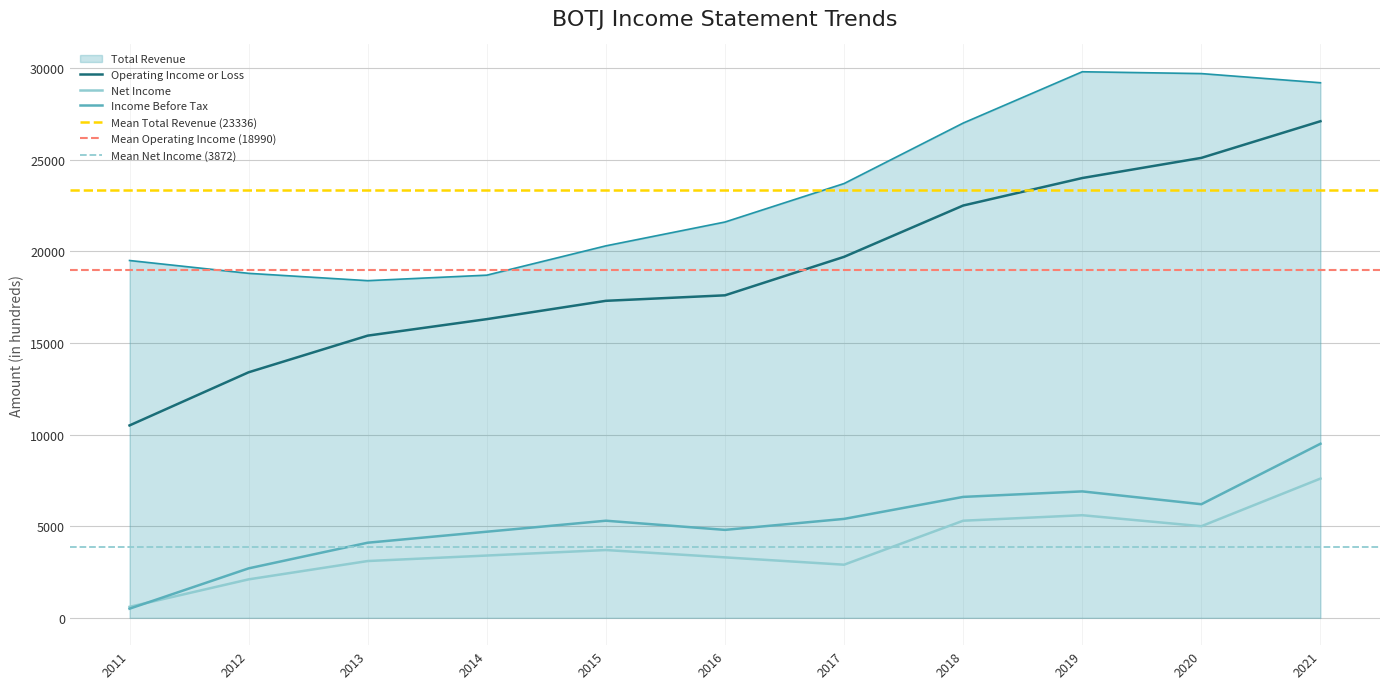

Reading right to left, extract all data points from this chart.

Total Revenue: 2021=29200	2020=29700	2019=29800	2018=27000	2017=23700	2016=21600	2015=20300	2014=18700	2013=18400	2012=18800	2011=19500
Operating Income or Loss: 2021=27100	2020=25100	2019=24000	2018=22500	2017=19700	2016=17600	2015=17300	2014=16300	2013=15400	2012=13400	2011=10500
Net Income: 2021=7600	2020=5000	2019=5600	2018=5300	2017=2900	2016=3300	2015=3700	2014=3400	2013=3100	2012=2100	2011=600
Income Before Tax: 2021=9500	2020=6200	2019=6900	2018=6600	2017=5400	2016=4800	2015=5300	2014=4700	2013=4100	2012=2700	2011=500